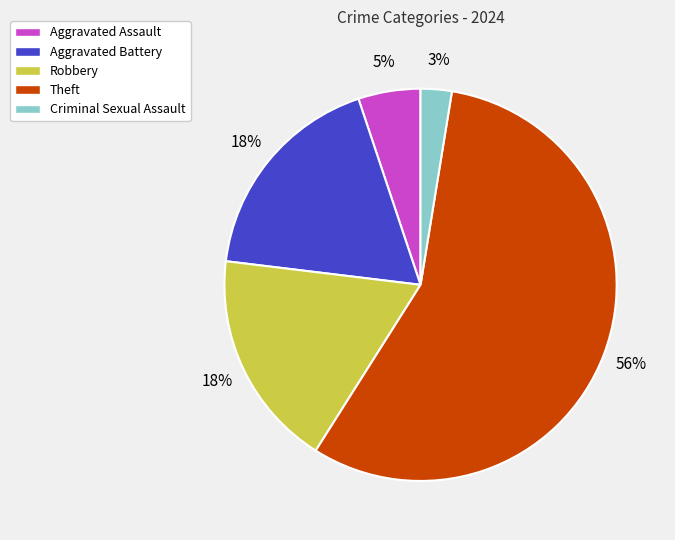

What is the smallest slice in the pie chart?

Criminal Sexual Assault